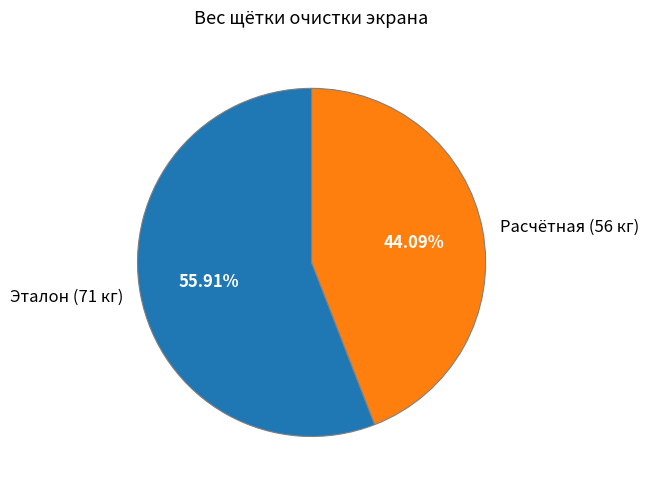

Do Эталон (71 кг) and Расчётная (56 кг) together represent more than half of the pie?

Yes